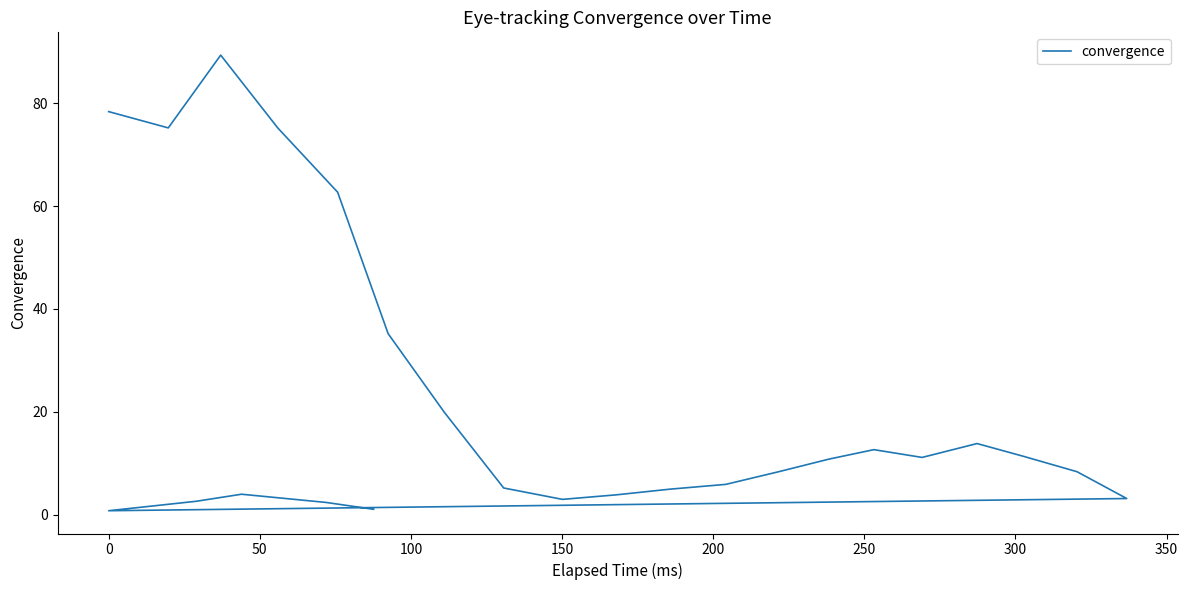

How many series are shown in this chart?

1